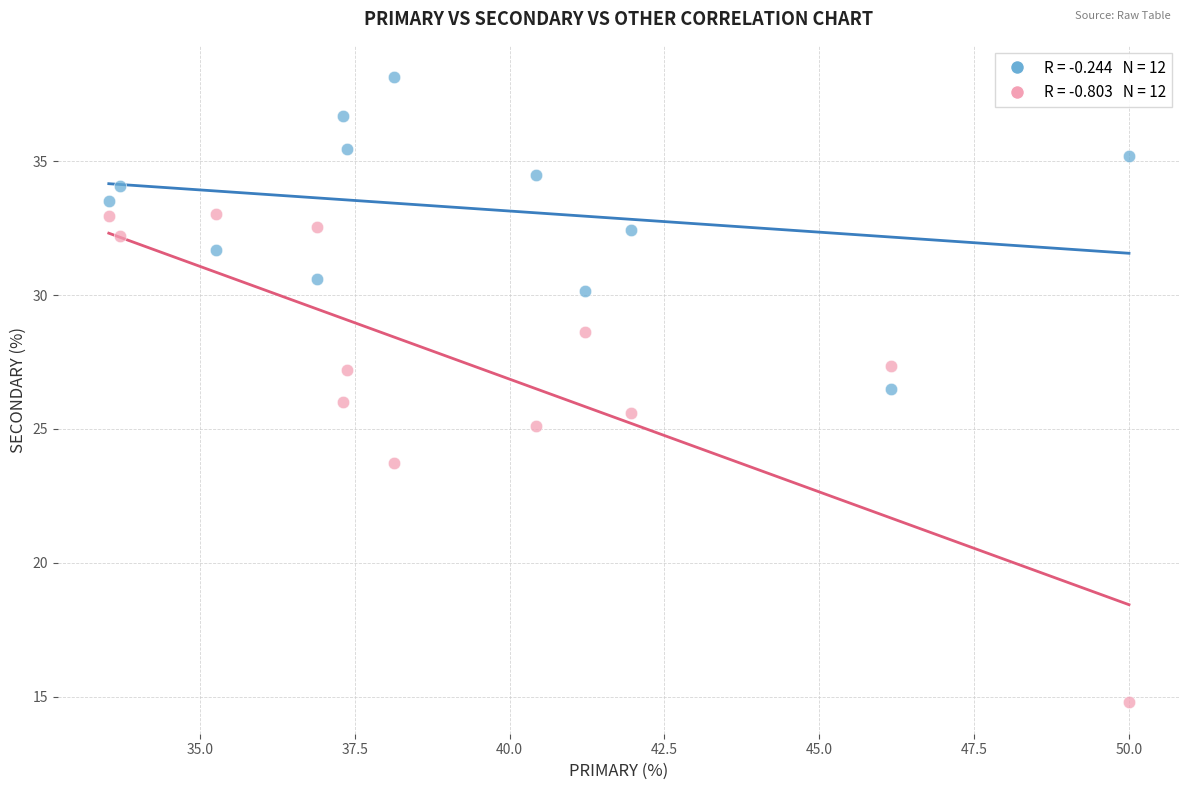

Across all data points, what is the range of Y values (max minus min)?

23.4